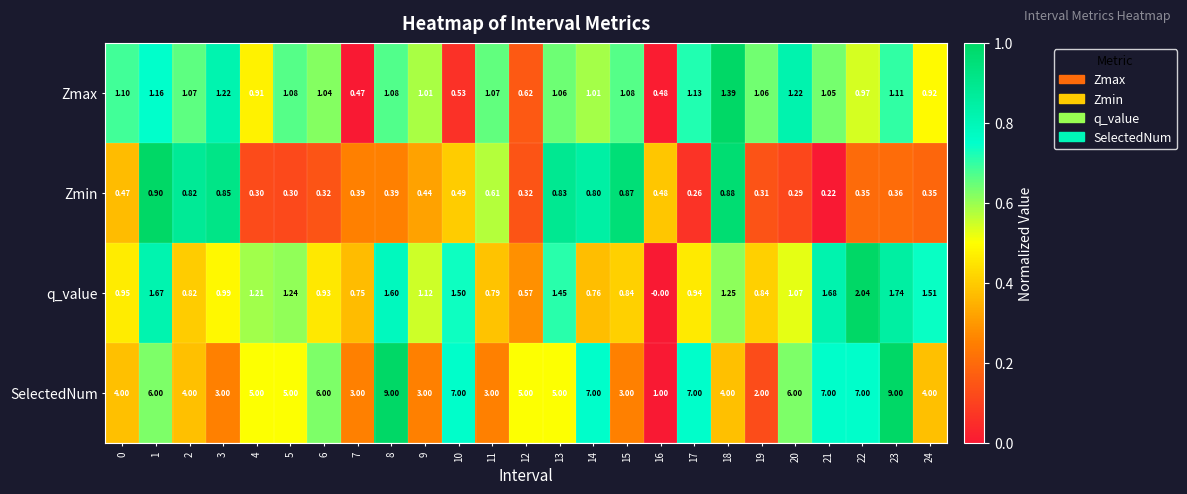

At 8, list the series in order from smallest to largest.

Zmin, Zmax, q_value, SelectedNum